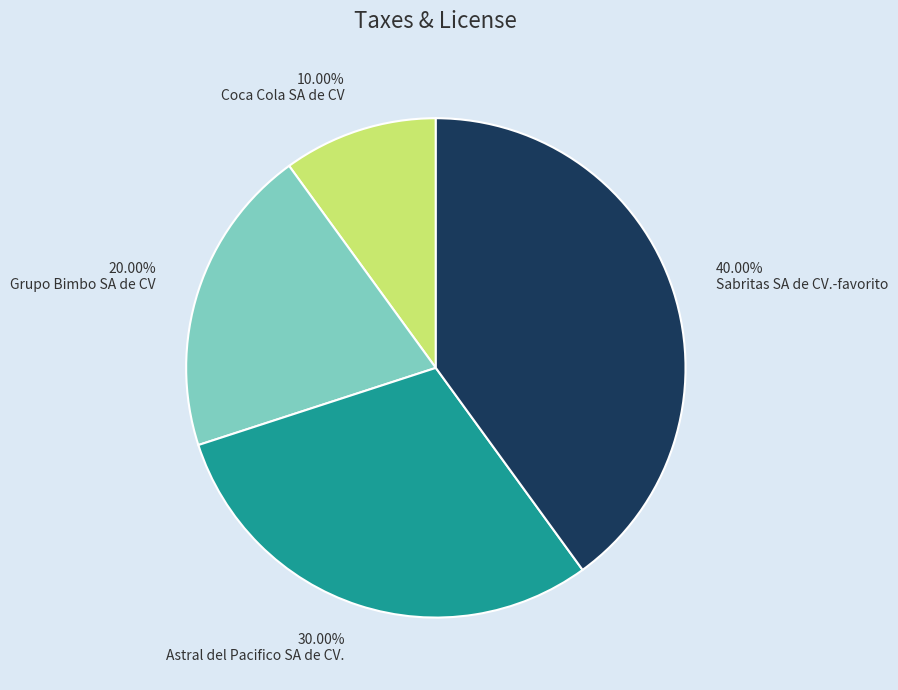

Is there any slice that represents more than half of the pie?

No